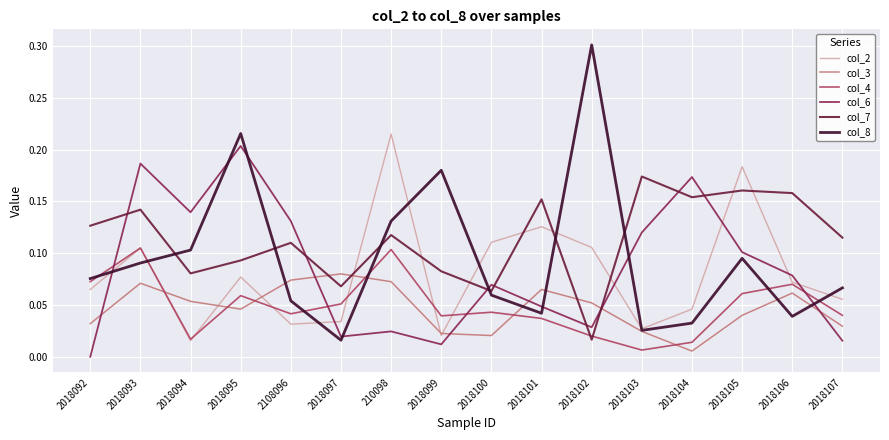

What position from the right is 2018105?

3